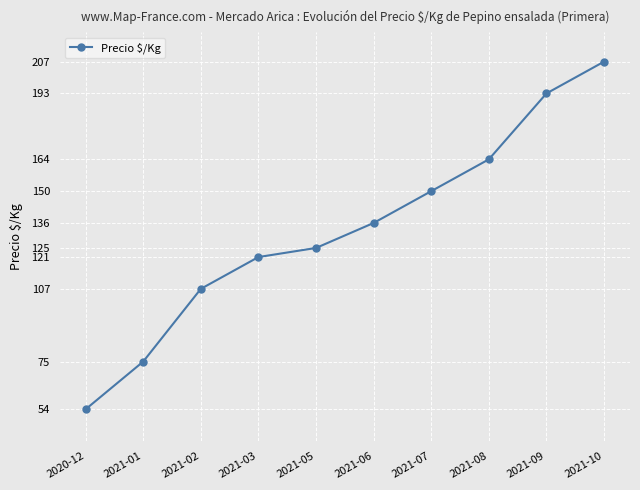

How many lines are shown in the chart?

1